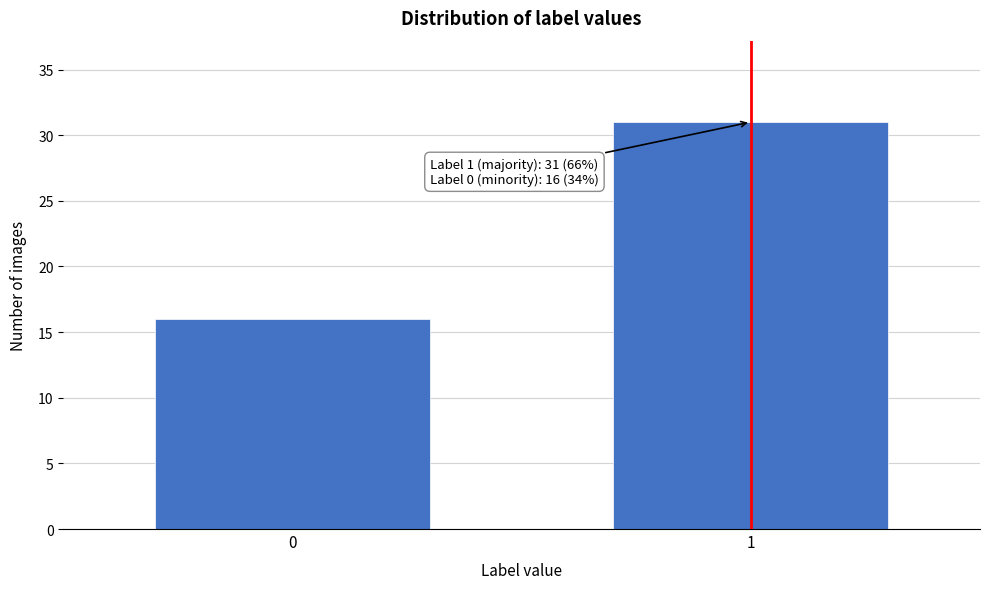

Reading left to right, list all the values displayed in this chart.

16	31